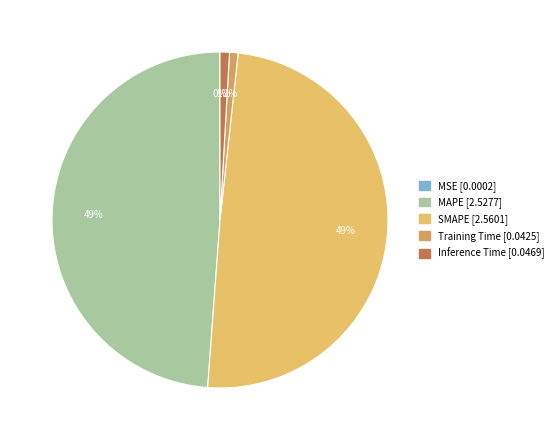

Count the number of slices in the pie.

5